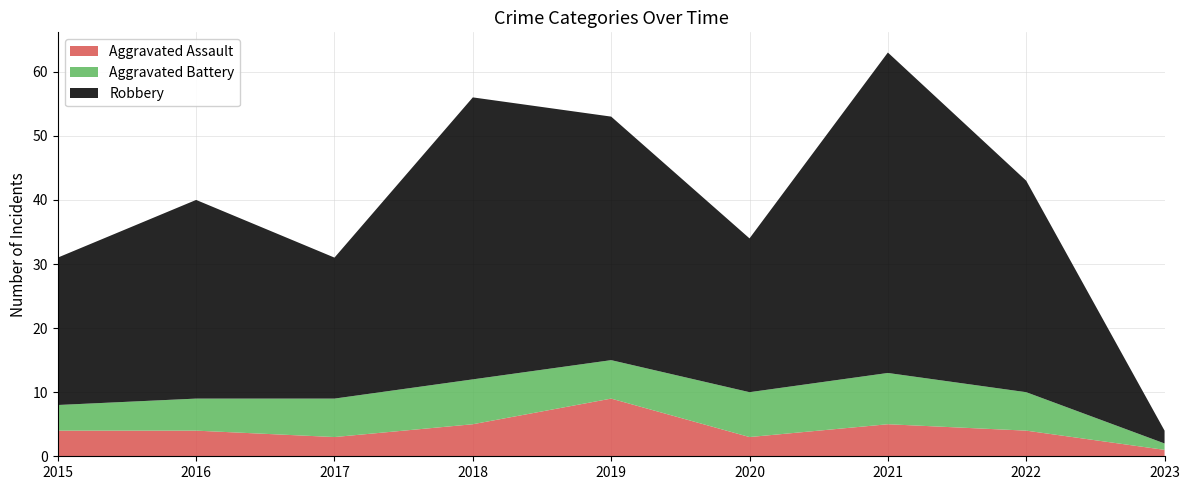

Reading left to right, what are all the values shown in this chart?

Aggravated Assault: 2015=4	2016=4	2017=3	2018=5	2019=9	2020=3	2021=5	2022=4	2023=1
Aggravated Battery: 2015=4	2016=5	2017=6	2018=7	2019=6	2020=7	2021=8	2022=6	2023=1
Robbery: 2015=23	2016=31	2017=22	2018=44	2019=38	2020=24	2021=50	2022=33	2023=2